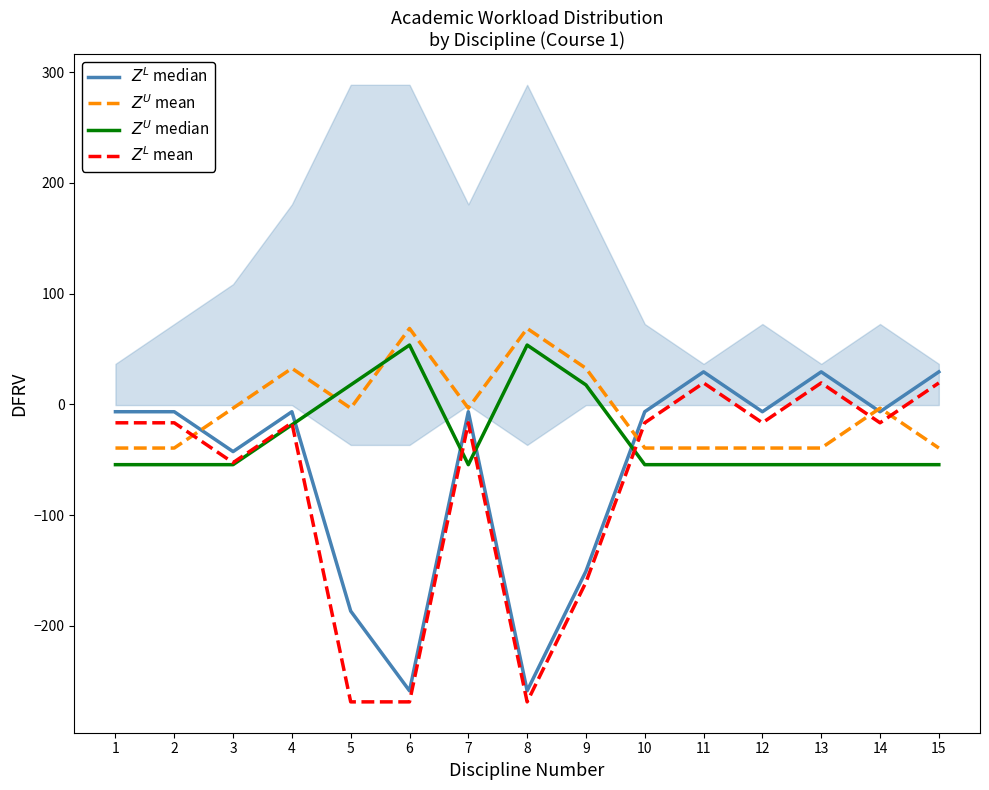

At which label is $Z^U$ mean closest to 14?

3